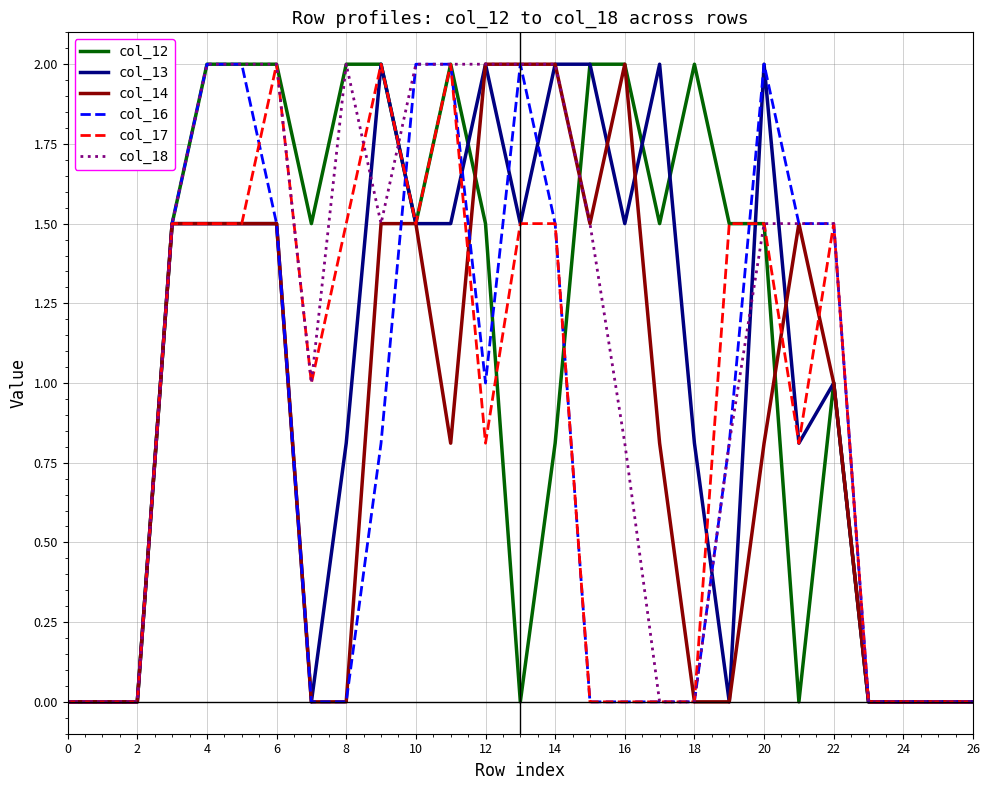

The value of col_14 at 6 is 0.5. True or false?

False